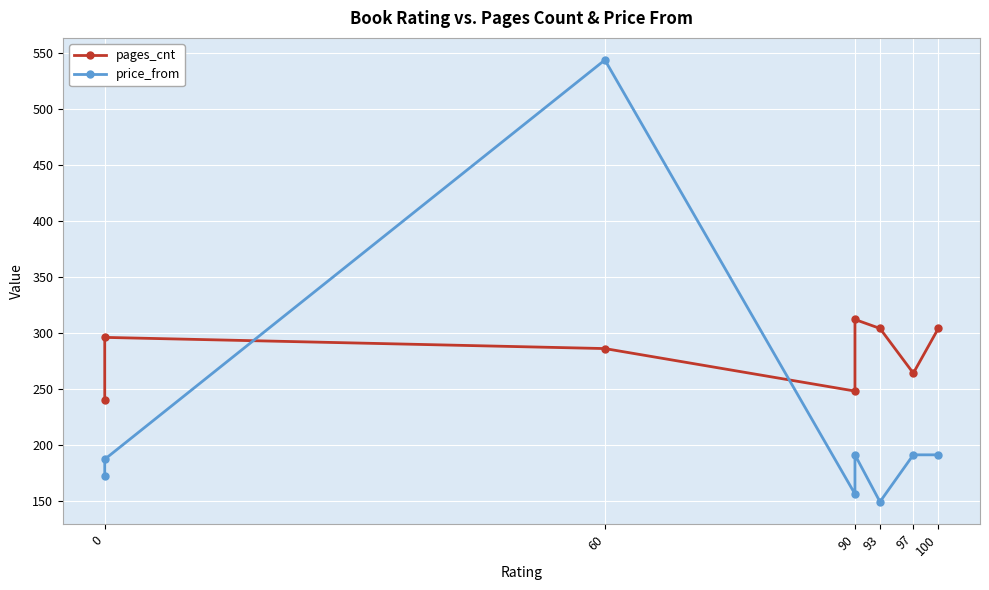

In price_from, how many points are higher than both neighbors (excluding endpoints)?

2